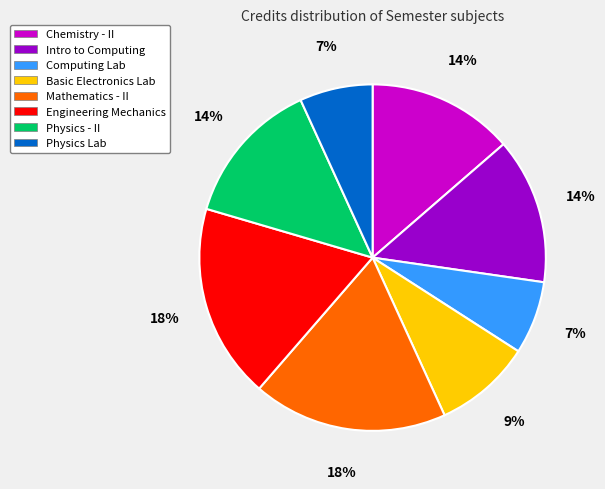

To the nearest percent, what is the difference between the largest and smallest slice percentages?

11%